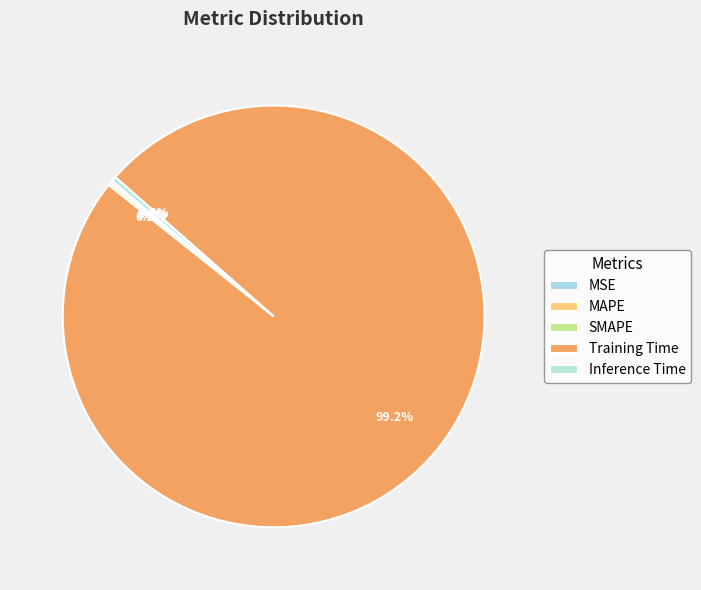

Does any single category account for the majority?

Yes